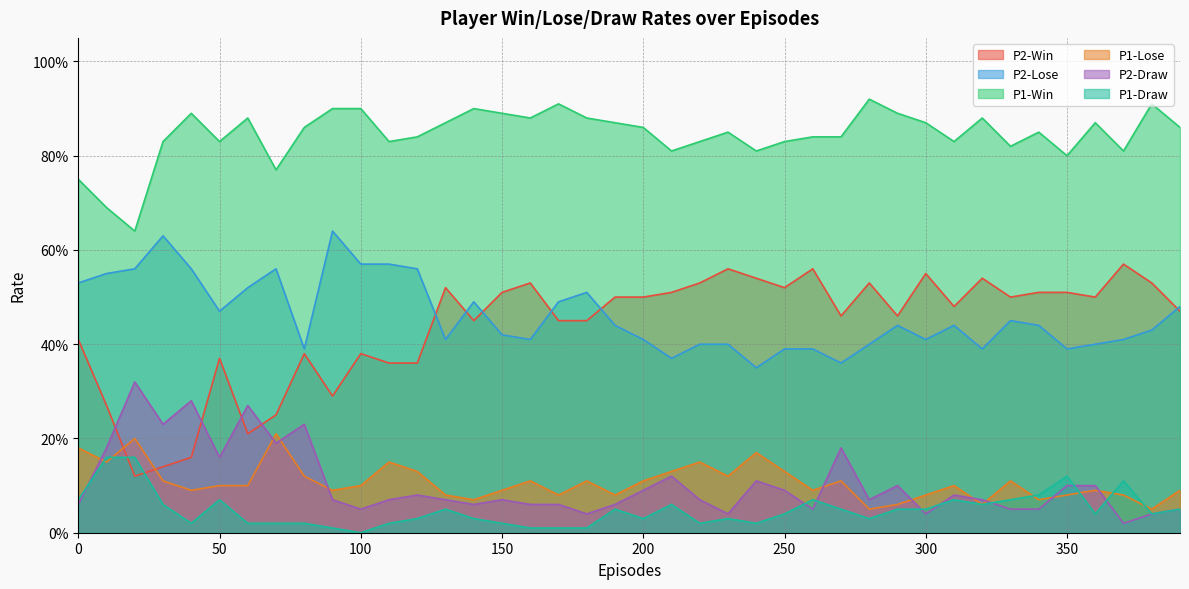

Reading left to right, what are all the values shown in this chart?

P2-Win: 0.4	0.3	0.1	0.1	0.2	0.4	0.2	0.2	0.4	0.3	0.4	0.4	0.4	0.5	0.5	0.5	0.5	0.5	0.5	0.5	0.5	0.5	0.5	0.6	0.5	0.5	0.6	0.5	0.5	0.5	0.6	0.5	0.5	0.5	0.5	0.5	0.5	0.6	0.5	0.5
P2-Lose: 0.5	0.6	0.6	0.6	0.6	0.5	0.5	0.6	0.4	0.6	0.6	0.6	0.6	0.4	0.5	0.4	0.4	0.5	0.5	0.4	0.4	0.4	0.4	0.4	0.3	0.4	0.4	0.4	0.4	0.4	0.4	0.4	0.4	0.5	0.4	0.4	0.4	0.4	0.4	0.5
P1-Win: 0.8	0.7	0.6	0.8	0.9	0.8	0.9	0.8	0.9	0.9	0.9	0.8	0.8	0.9	0.9	0.9	0.9	0.9	0.9	0.9	0.9	0.8	0.8	0.8	0.8	0.8	0.8	0.8	0.9	0.9	0.9	0.8	0.9	0.8	0.8	0.8	0.9	0.8	0.9	0.9
P1-Lose: 0.2	0.1	0.2	0.1	0.1	0.1	0.1	0.2	0.1	0.1	0.1	0.1	0.1	0.1	0.1	0.1	0.1	0.1	0.1	0.1	0.1	0.1	0.1	0.1	0.2	0.1	0.1	0.1	0.1	0.1	0.1	0.1	0.1	0.1	0.1	0.1	0.1	0.1	0.1	0.1
P2-Draw: 0.1	0.2	0.3	0.2	0.3	0.2	0.3	0.2	0.2	0.1	0.1	0.1	0.1	0.1	0.1	0.1	0.1	0.1	0.0	0.1	0.1	0.1	0.1	0.0	0.1	0.1	0.1	0.2	0.1	0.1	0.0	0.1	0.1	0.1	0.1	0.1	0.1	0.0	0.0	0.1
P1-Draw: 0.1	0.2	0.2	0.1	0.0	0.1	0.0	0.0	0.0	0.0	0.0	0.0	0.0	0.1	0.0	0.0	0.0	0.0	0.0	0.1	0.0	0.1	0.0	0.0	0.0	0.0	0.1	0.1	0.0	0.1	0.1	0.1	0.1	0.1	0.1	0.1	0.0	0.1	0.0	0.1